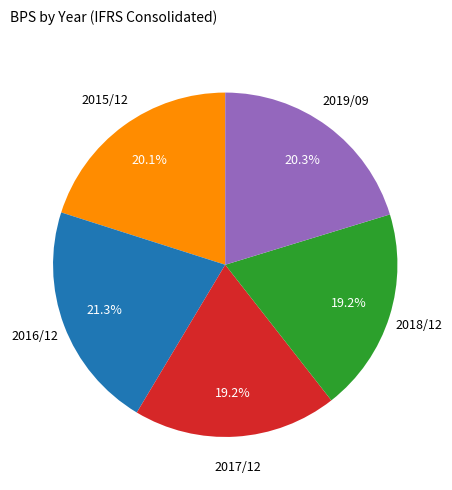

Is there a majority slice in this chart?

No